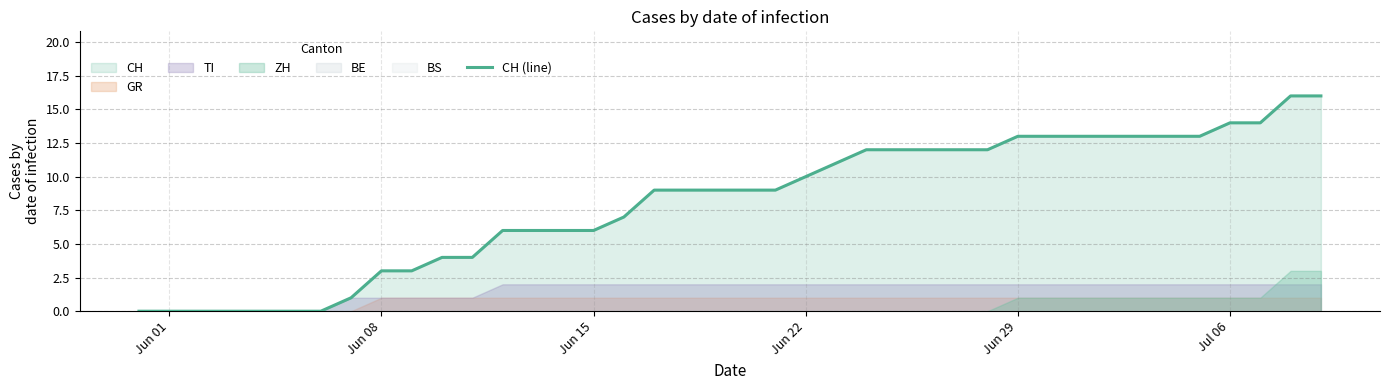

How many categories are shown in the chart?

40